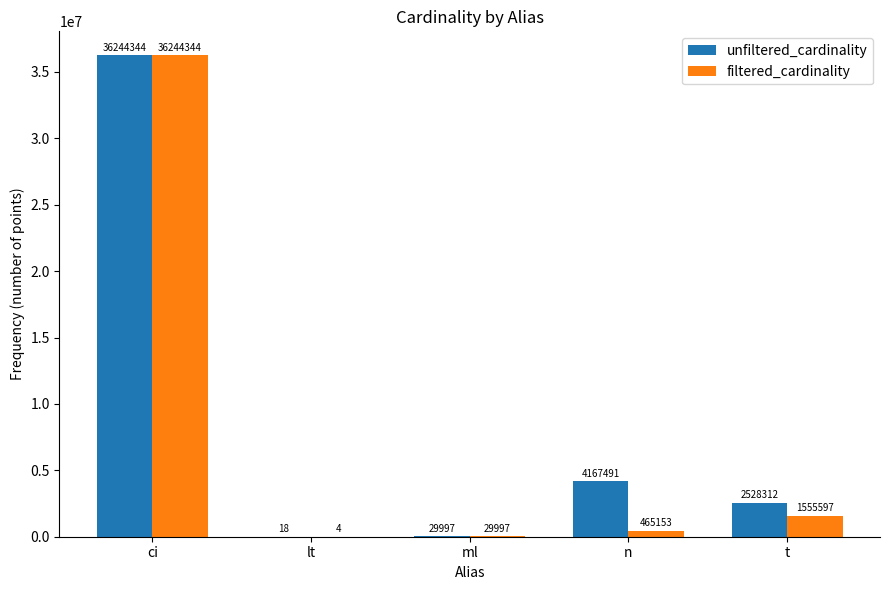

At which label does filtered_cardinality reach its peak?

ci